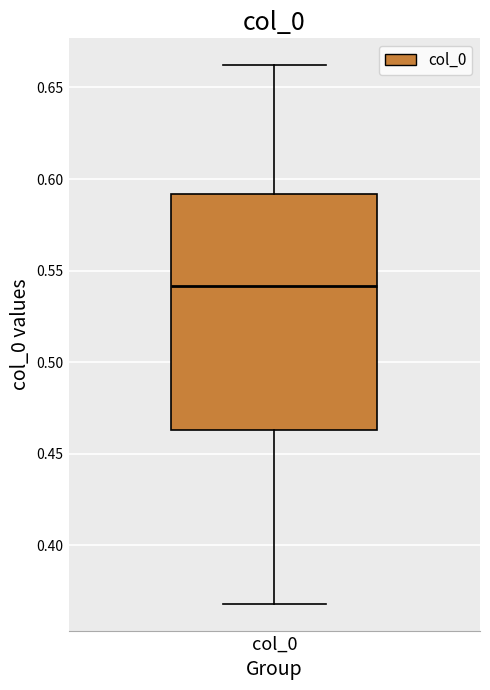

Transcribe this box plot: give where the median line is, the range the box spans, and where the two whiskers end, as read against the y-axis. The values are not printed on the chart, so give them approximately, as read against the axis.

median 0.540, box 0.465 to 0.590, whiskers 0.370 to 0.660